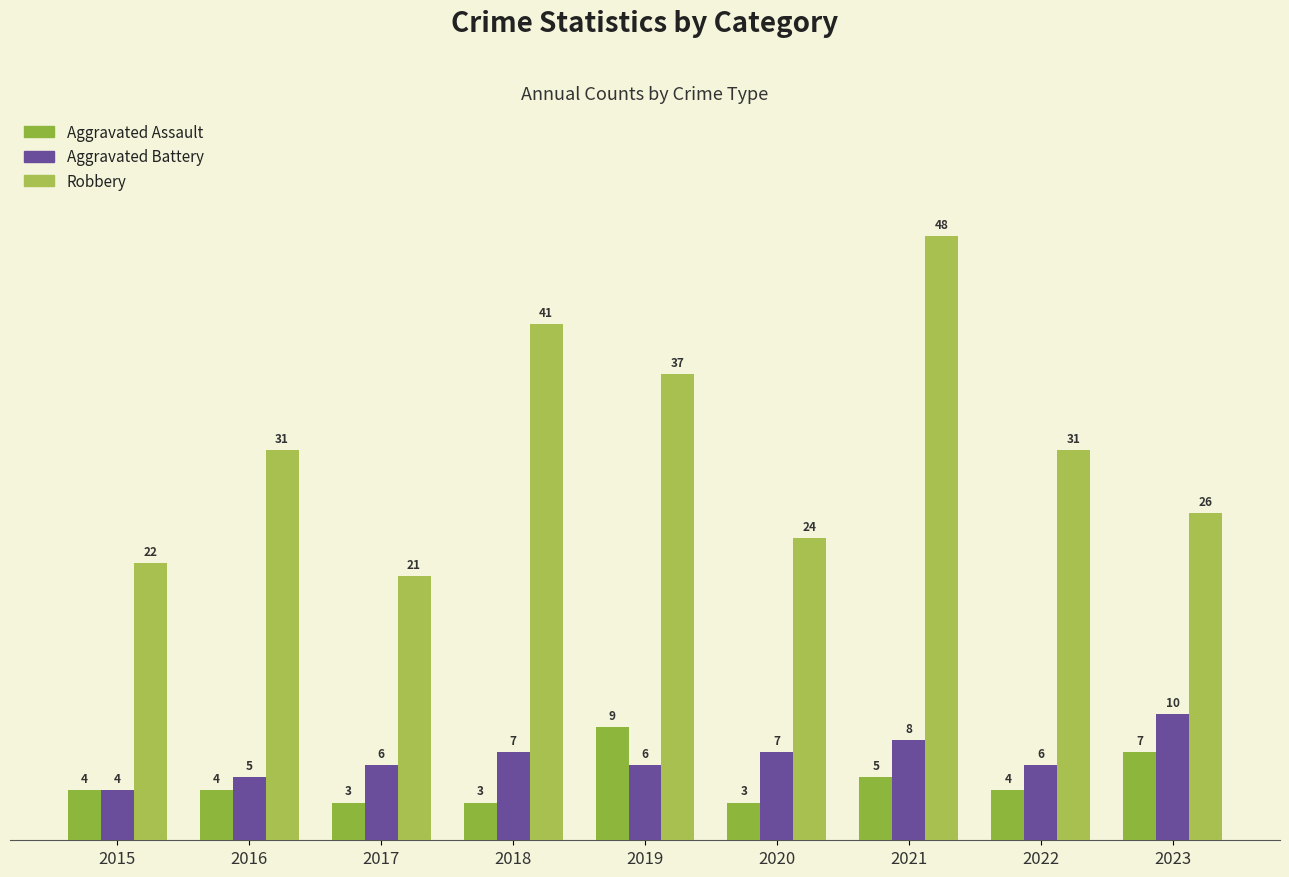

Which category has the lowest value across all series?

2017